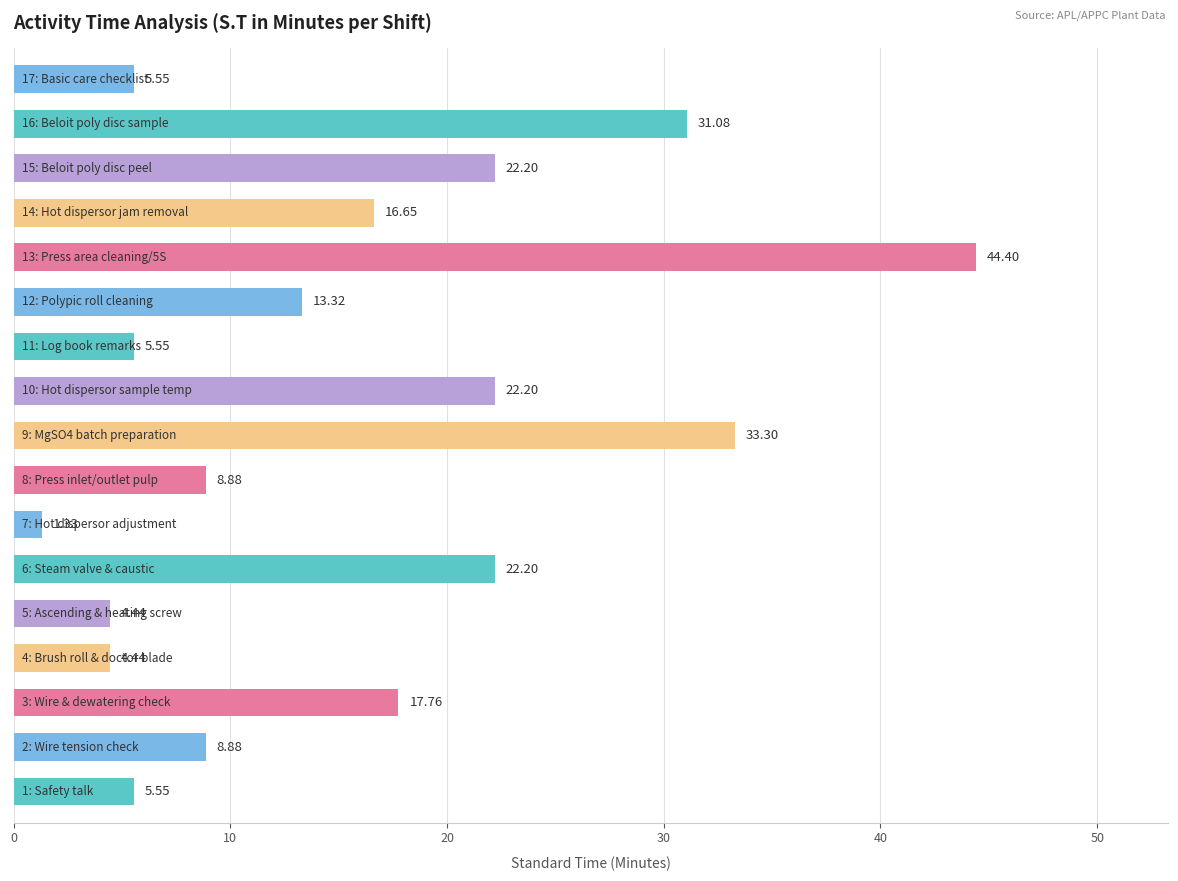

What is the sum of all values?

267.7